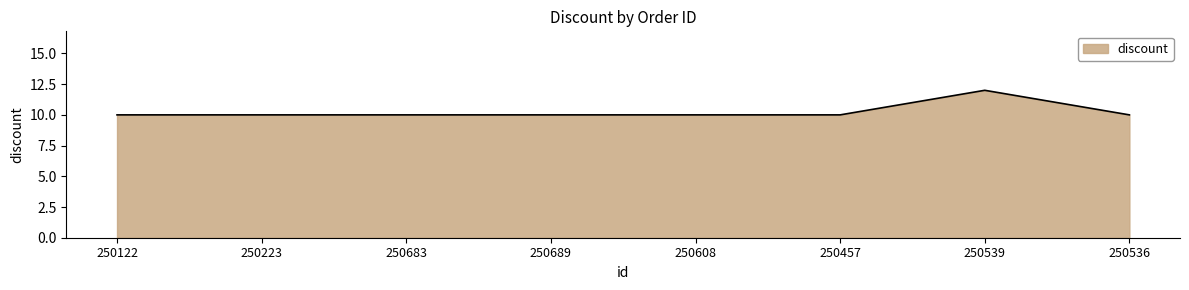

What is the approximate value at 250683?

10